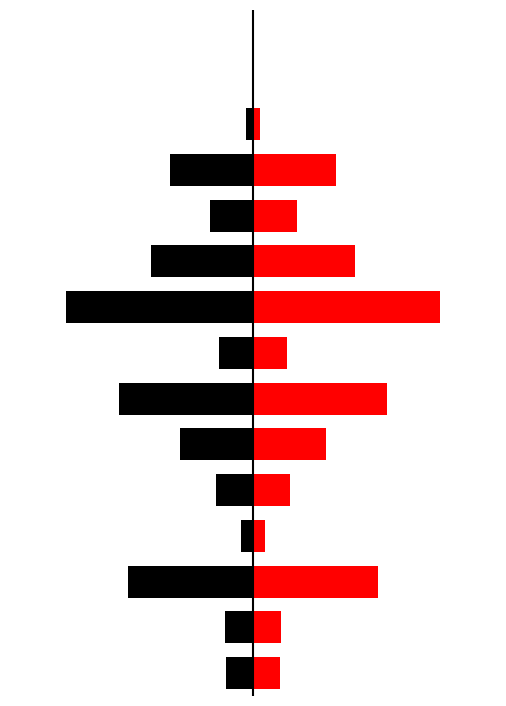

The value of Black (Left) at 8 is -9.2. True or false?

False